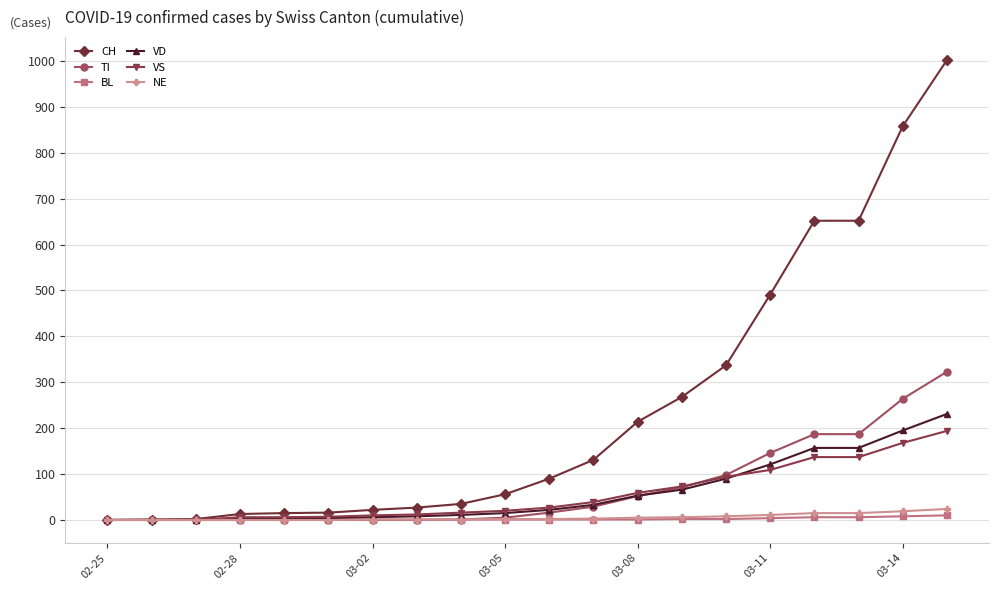

What is the maximum value shown in the chart?

1002